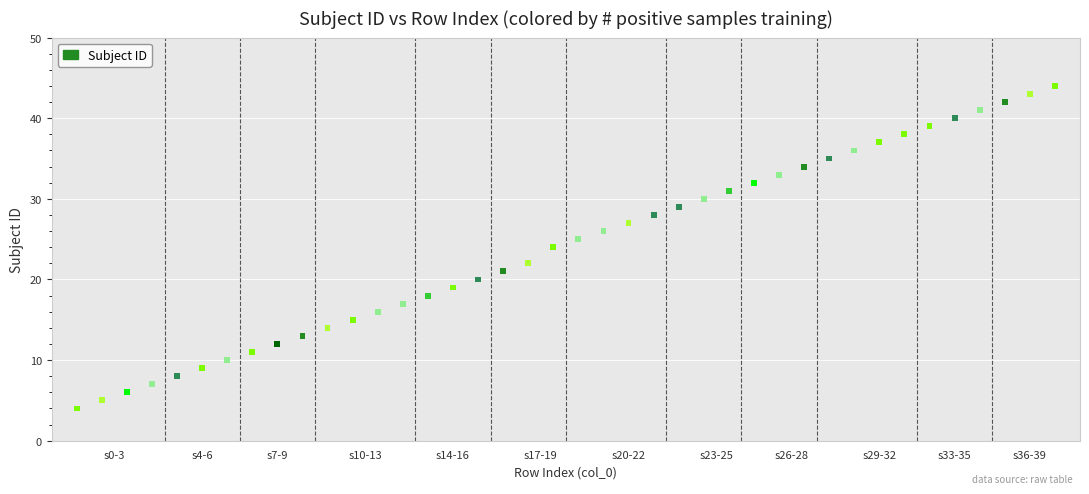

How many points are shown in the scatter plot?

40